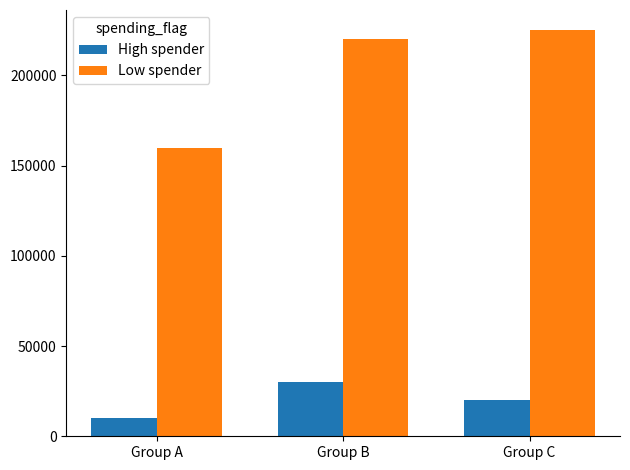

What is the value of the High spender bar at the 3rd from the left?

20000